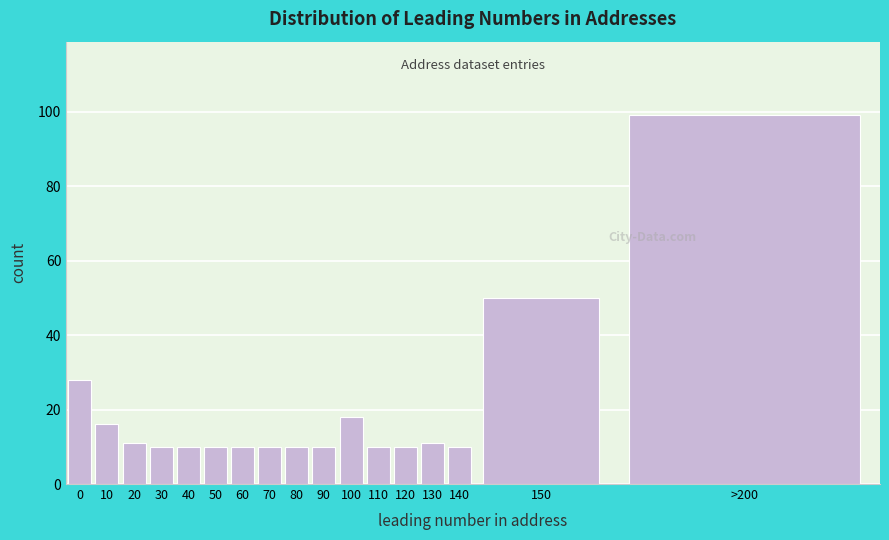

Reading right to left, what are all the values shown in this chart?

>200=99	150=50	140=10	130=11	120=10	110=10	100=18	90=10	80=10	70=10	60=10	50=10	40=10	30=10	20=11	10=16	0=28